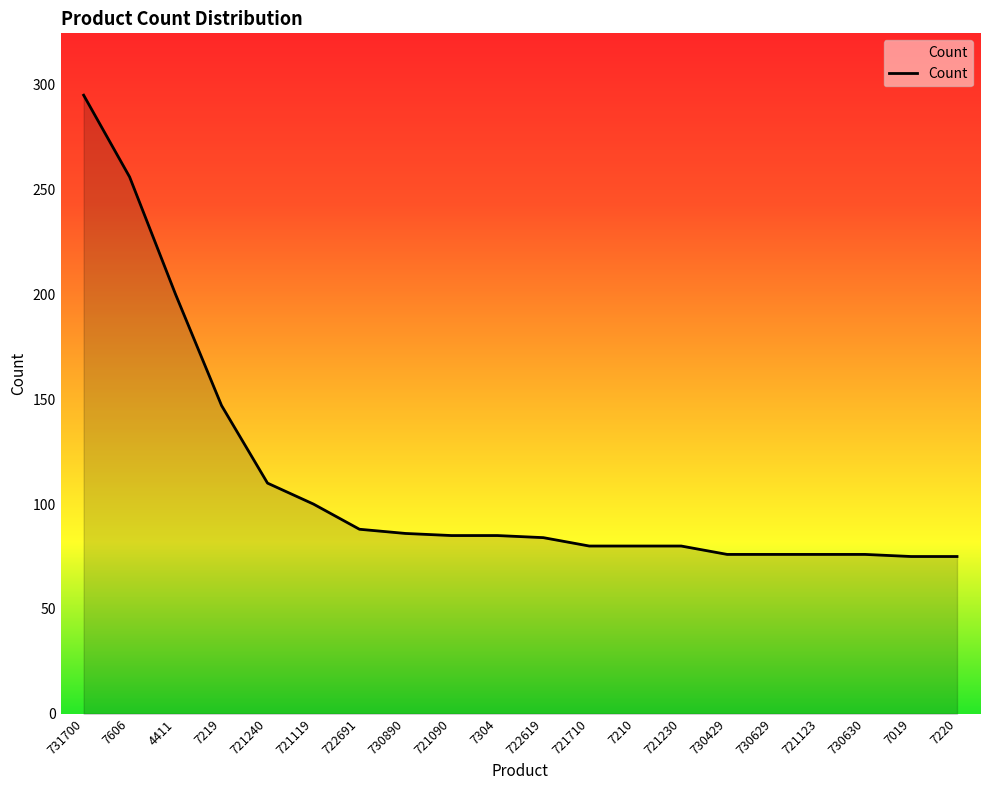

The value at 7304 is 56. True or false?

False